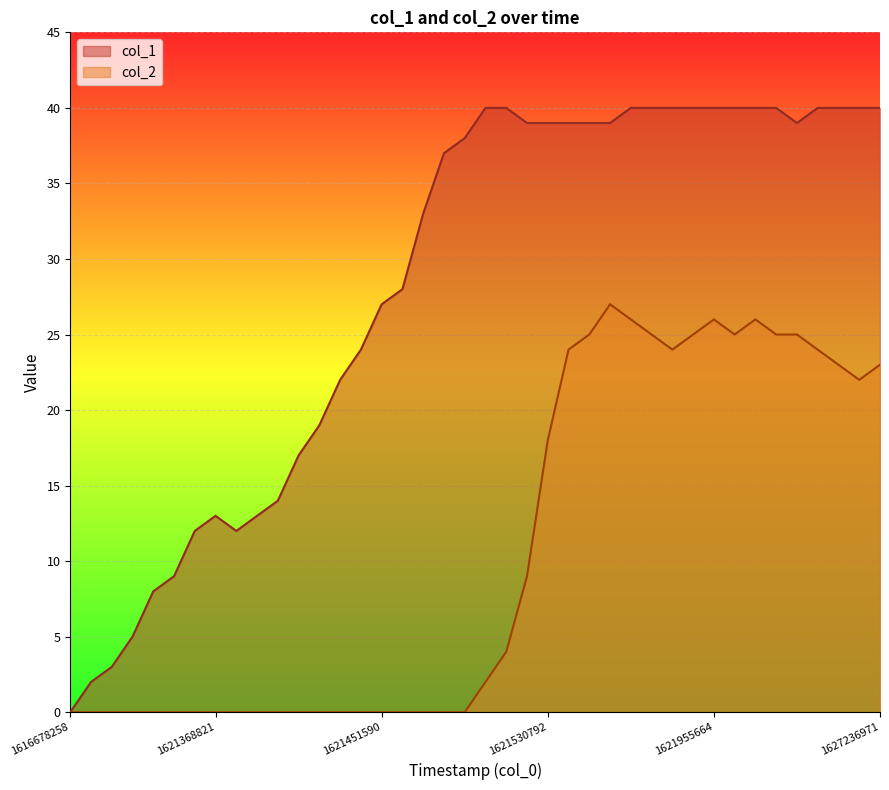

Which series has the largest total across all categories?

col_1